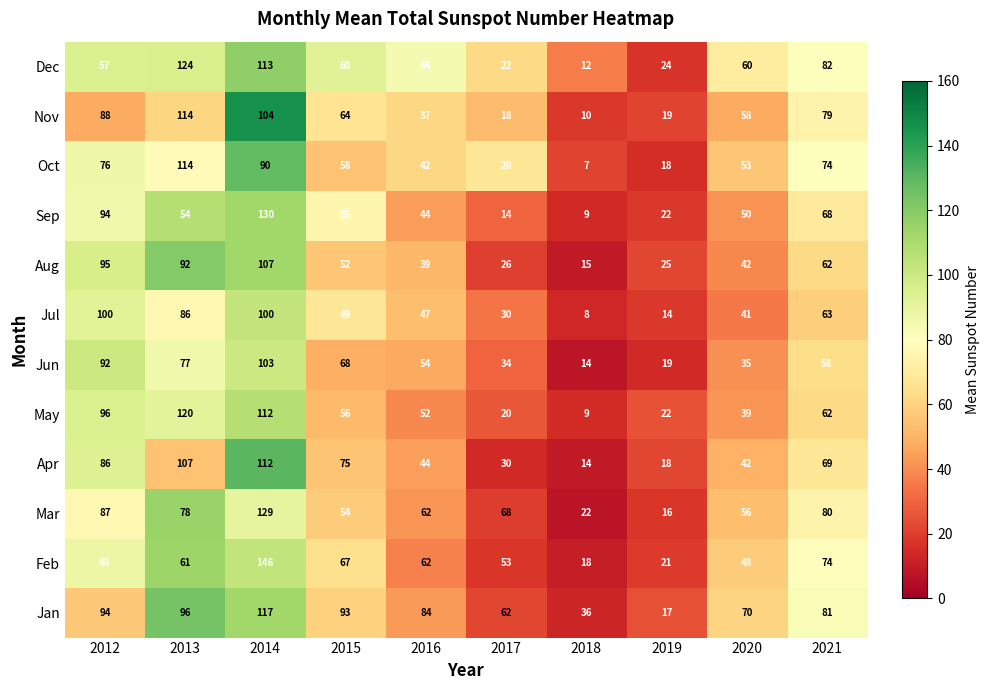

Which series has the largest total across all categories?

Jan